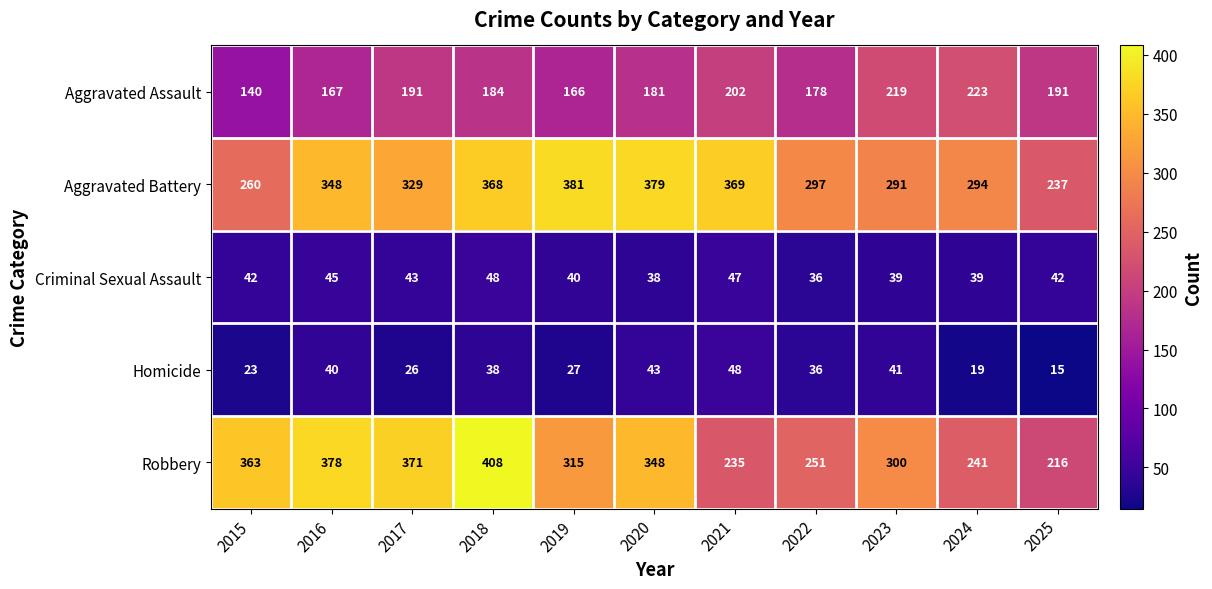

At how many categories does at least one series exceed 248?

10